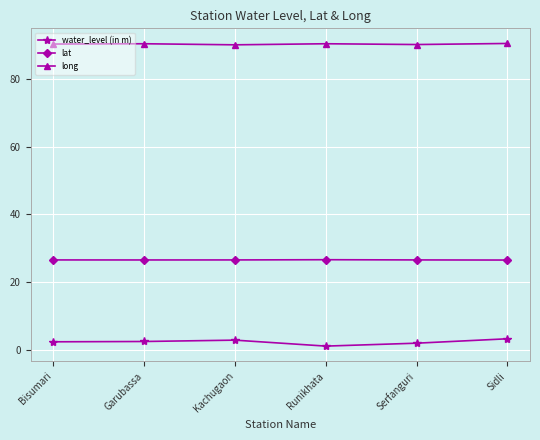

What is the value of the lat point at the 5th from the left?

26.6